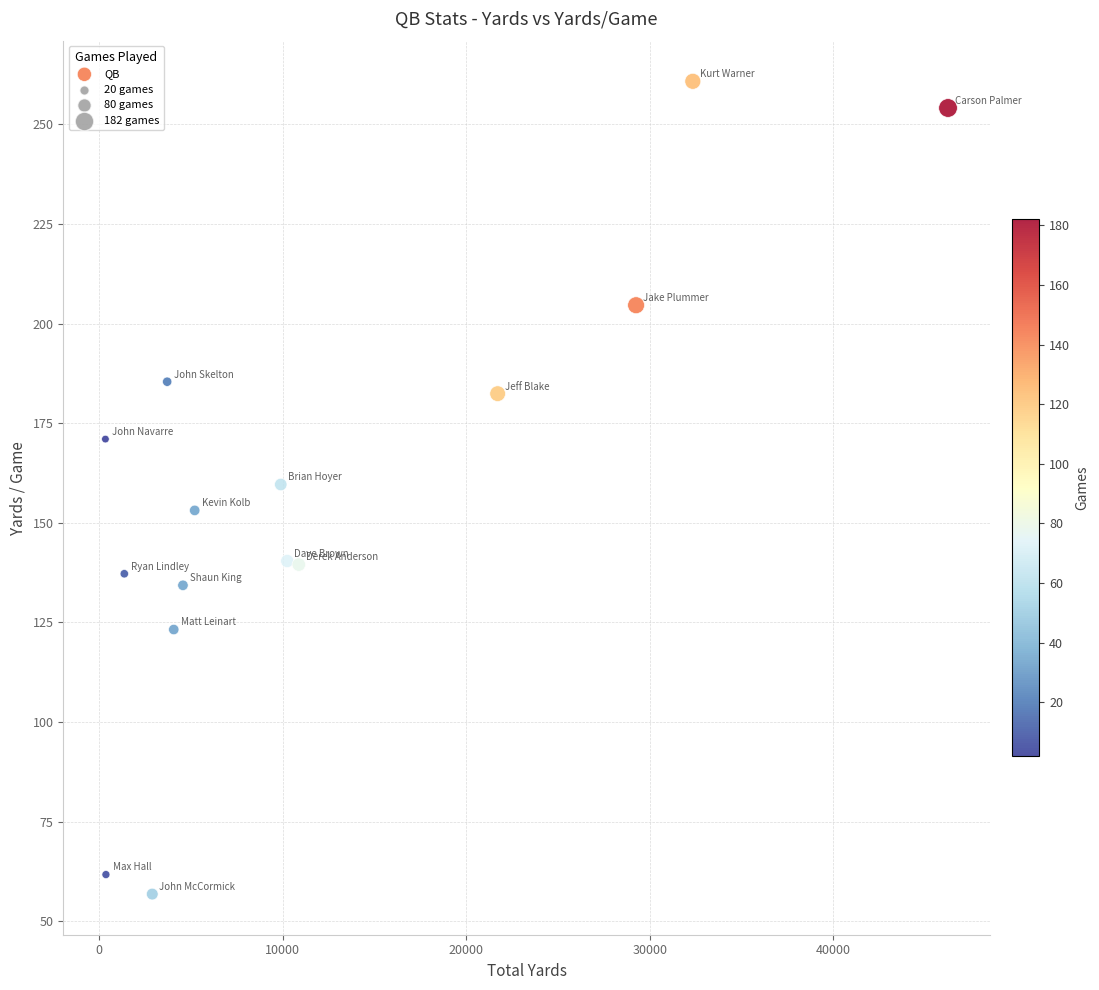

What is the range of X values (max minus min)?

45905.0